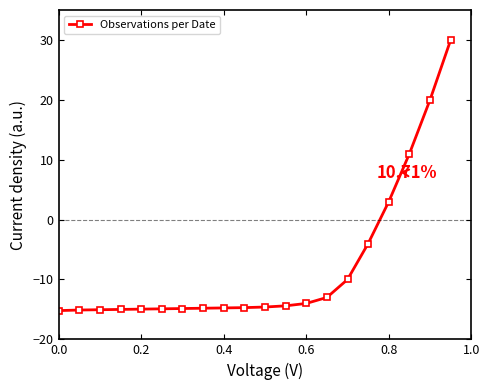

What is the average value?

-7.8